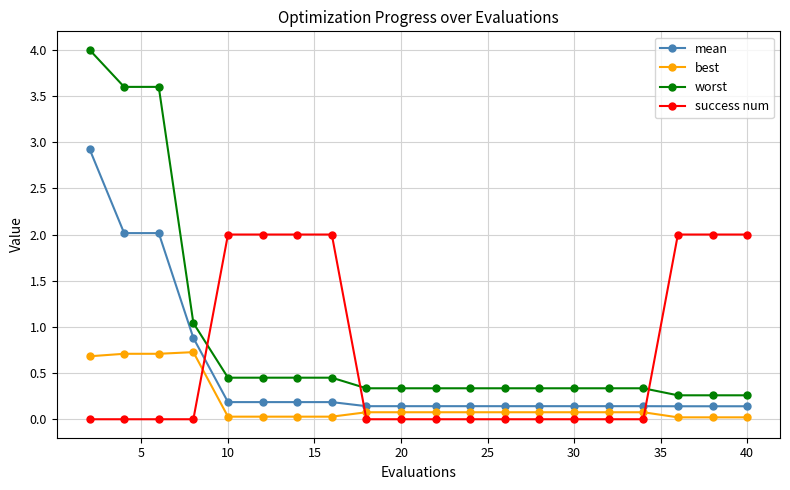

What is the greatest value displayed?

4.0